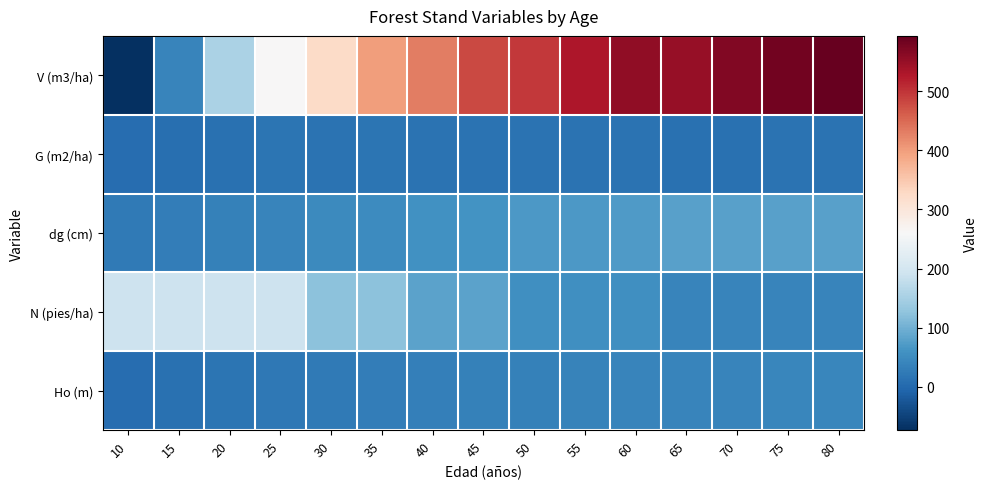

What is the minimum value shown in the chart?

-73.1